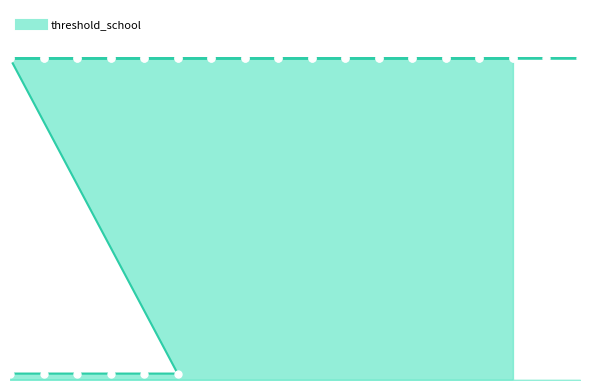

What is the label of the 39th point from the left?

14